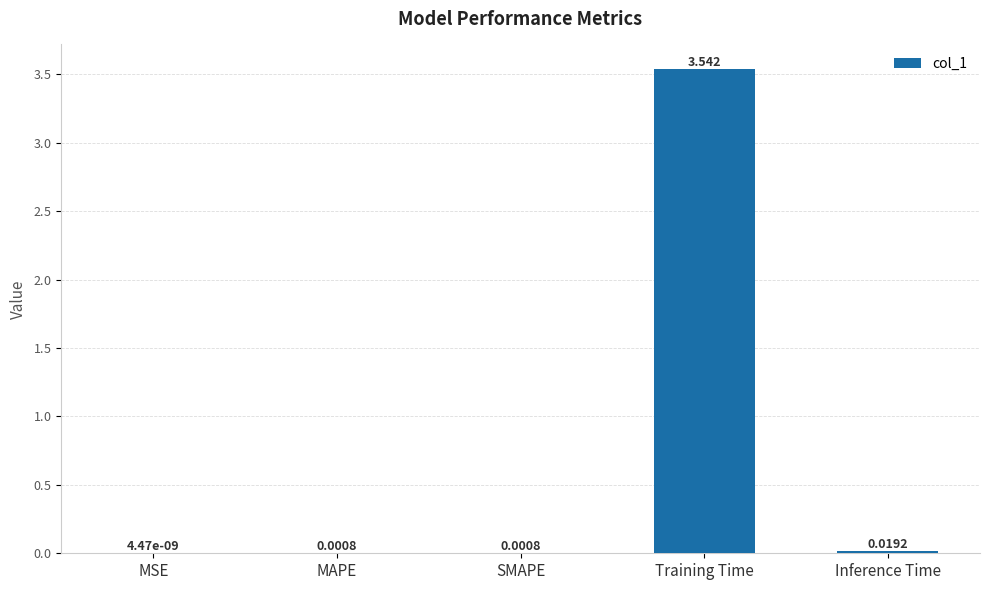

Are the bars grouped side by side (vs. stacked)?

No